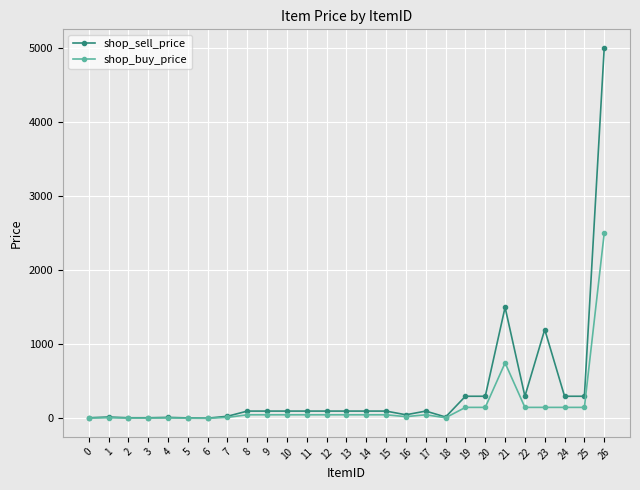

What is the difference between the maximum and minimum values in the shop_buy_price series?

2498